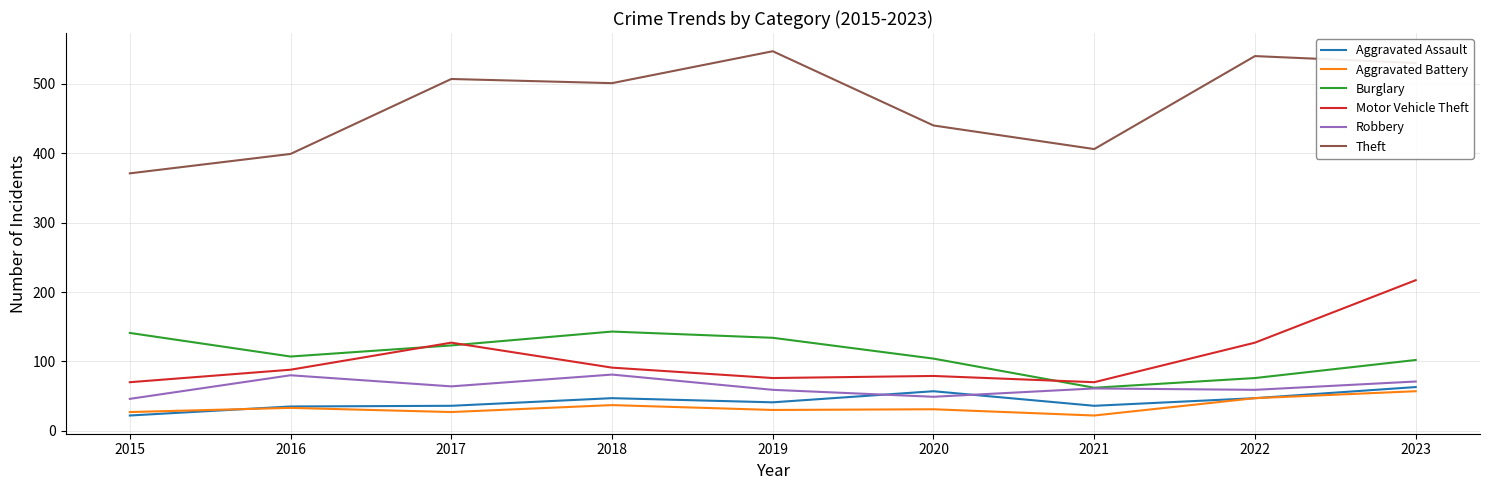

True or false: Burglary and Aggravated Battery cross at least once.

False